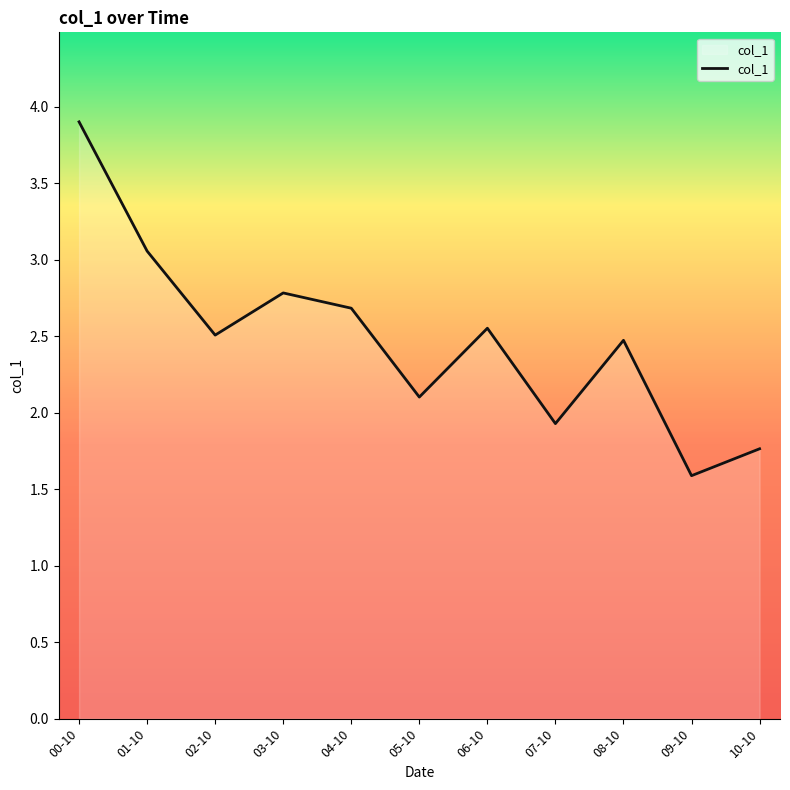

What is the difference between the second highest and minimum values?

1.5